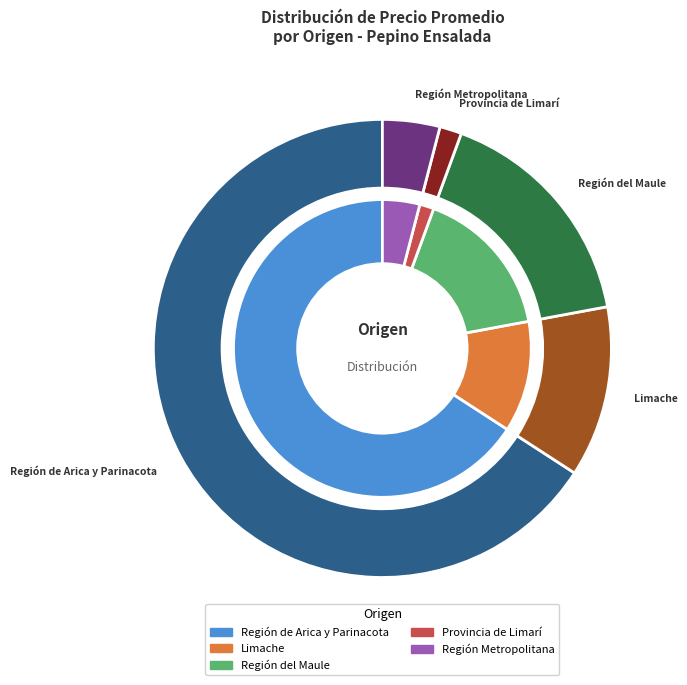

What portion of the pie excludes 16?

95.8%